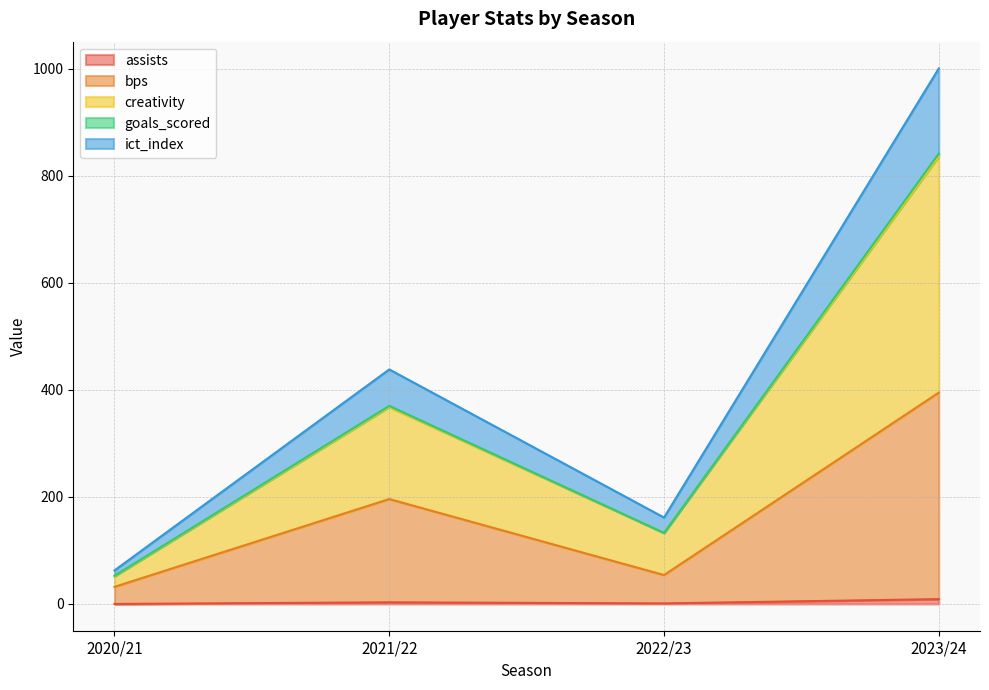

At which category is the sum across all series the highest?

2023/24